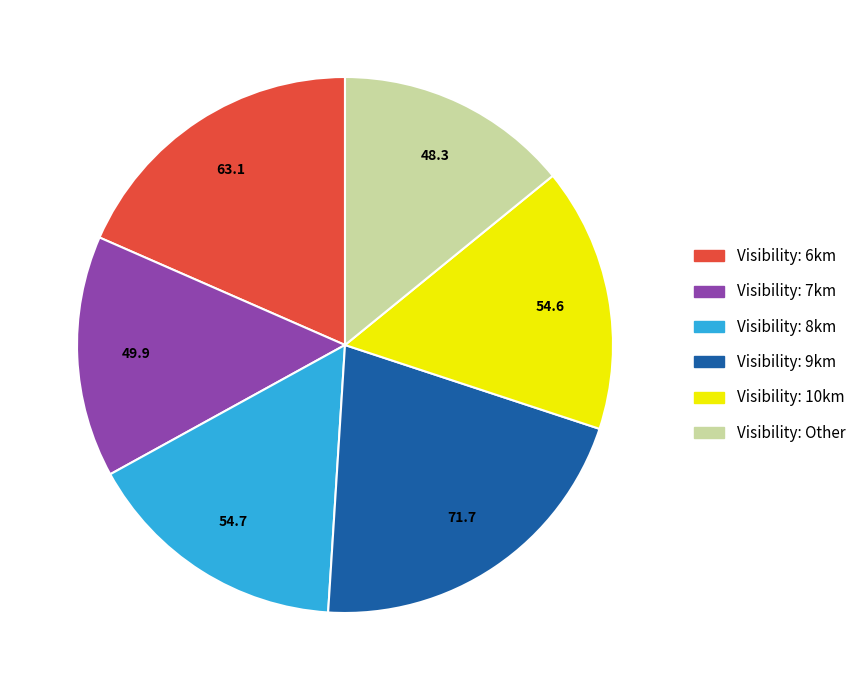

Is there a majority slice in this chart?

No